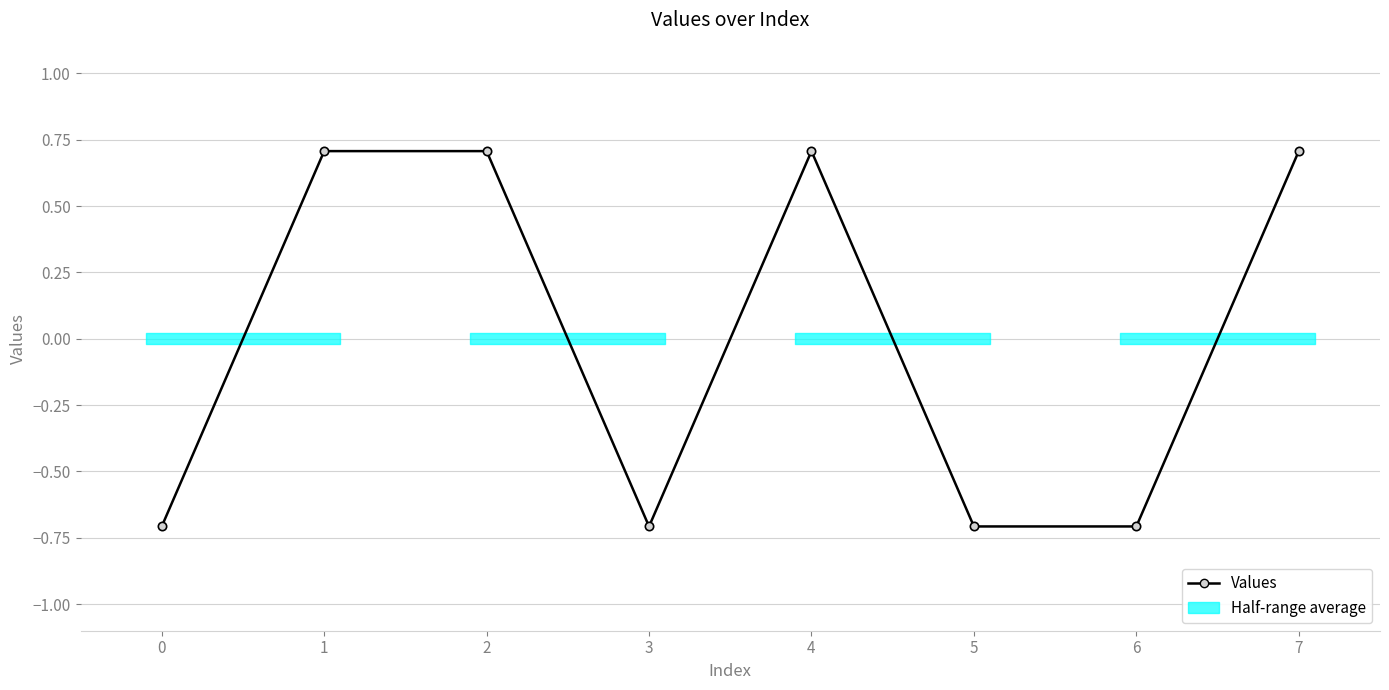

What is the value of the 6th point from the left?

-0.7